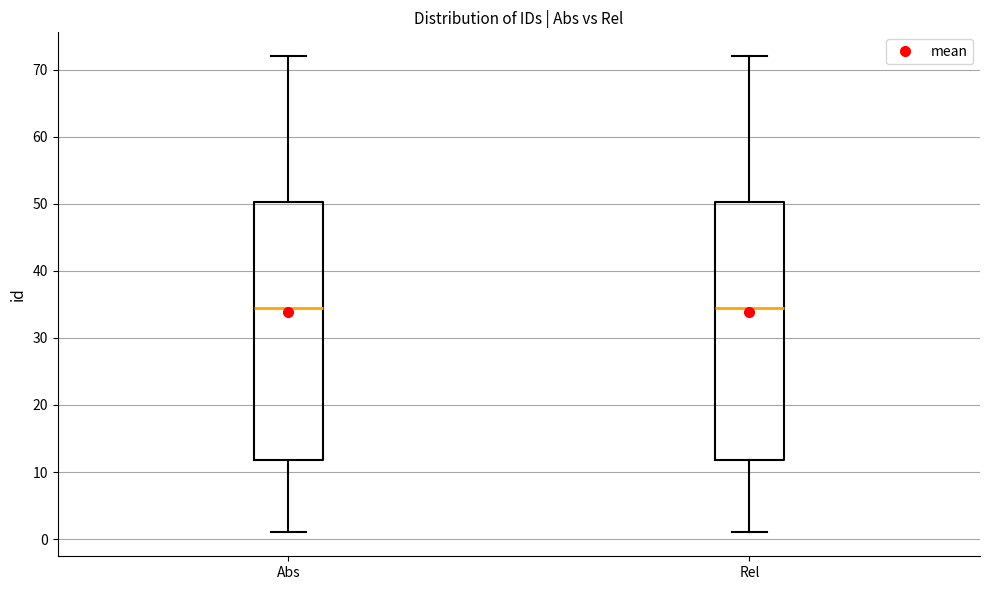

Where does the lower whisker of the box for Abs end on the y-axis? The values are not printed on the chart, so give them approximately, as read against the axis.

1